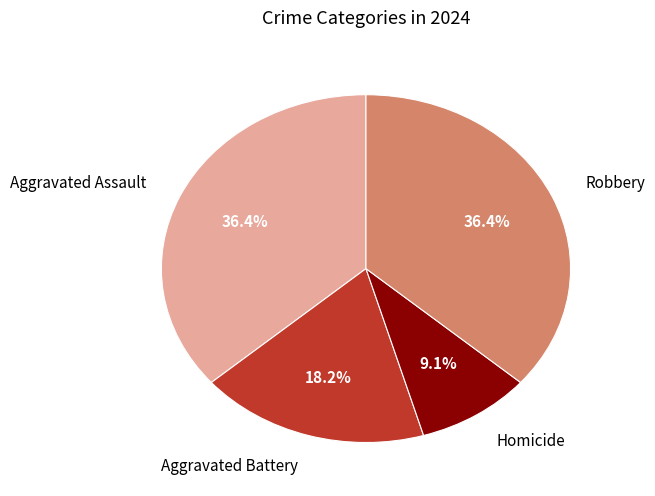

Which slice is the smallest?

Homicide